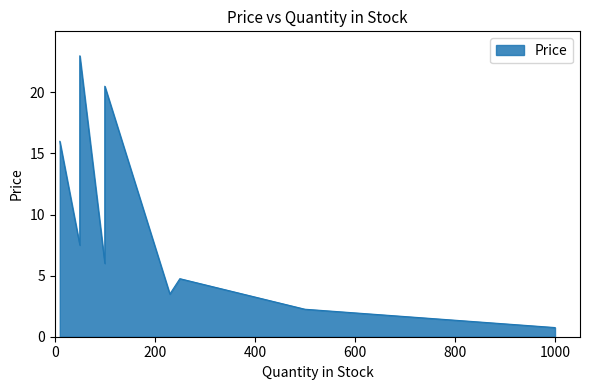

How many data points does each series have?

14